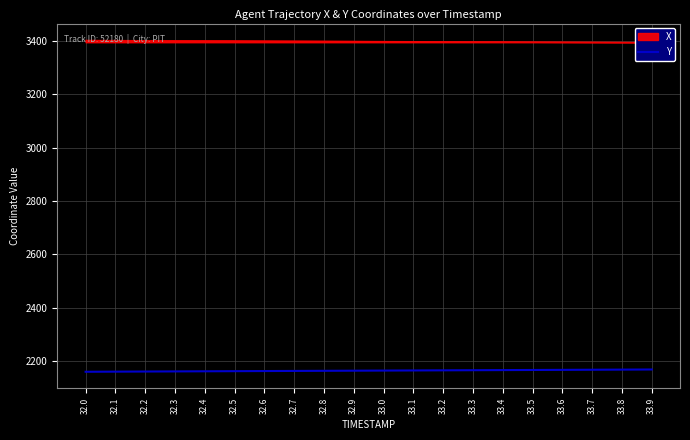

True or false: the data shows 3436.6 at 32.6.

False